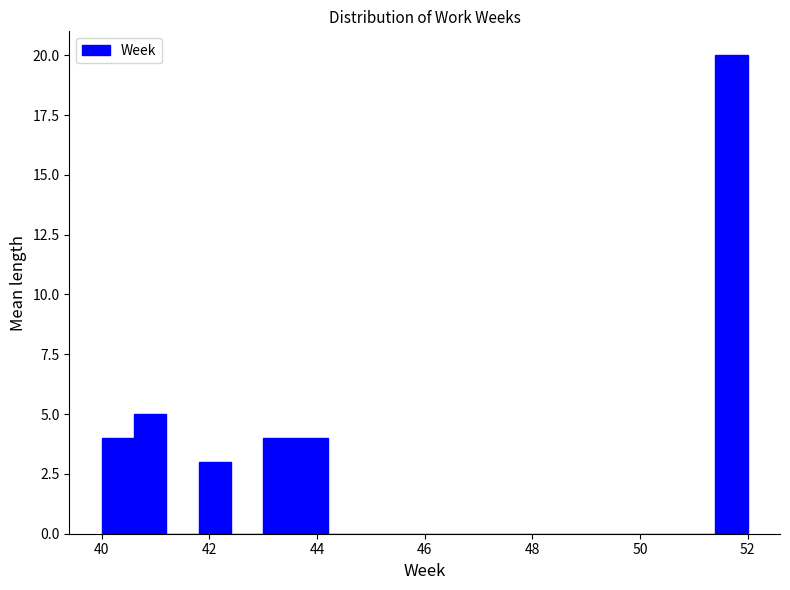

Around what value on the x-axis is the tallest bar? Give the approximate position of its centre, as read against the axis.

51.8